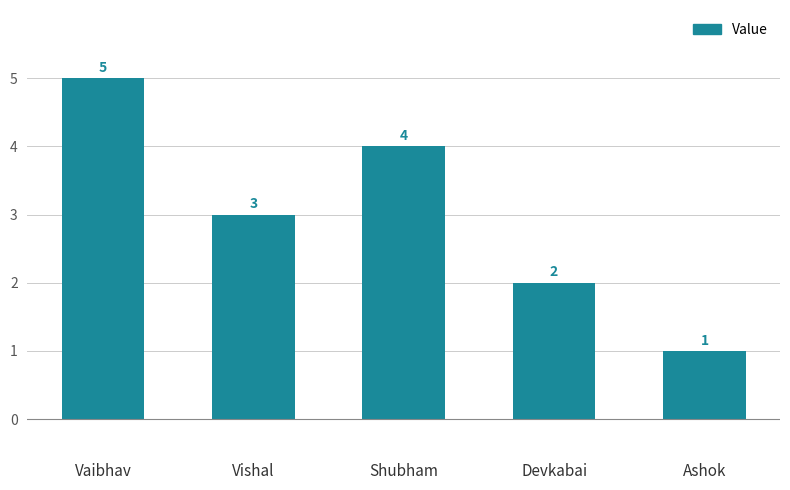

What is the sum of all values?

15